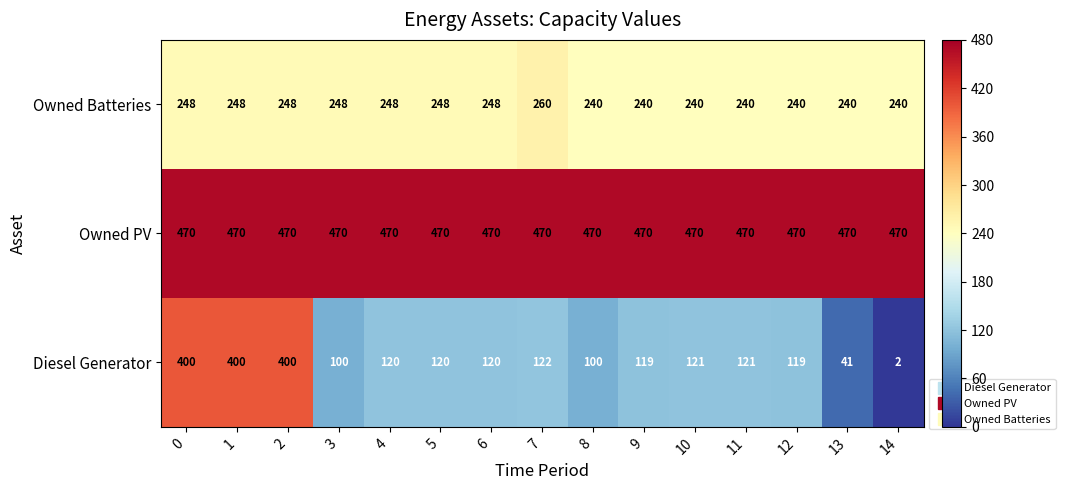

What is the greatest value displayed?

470